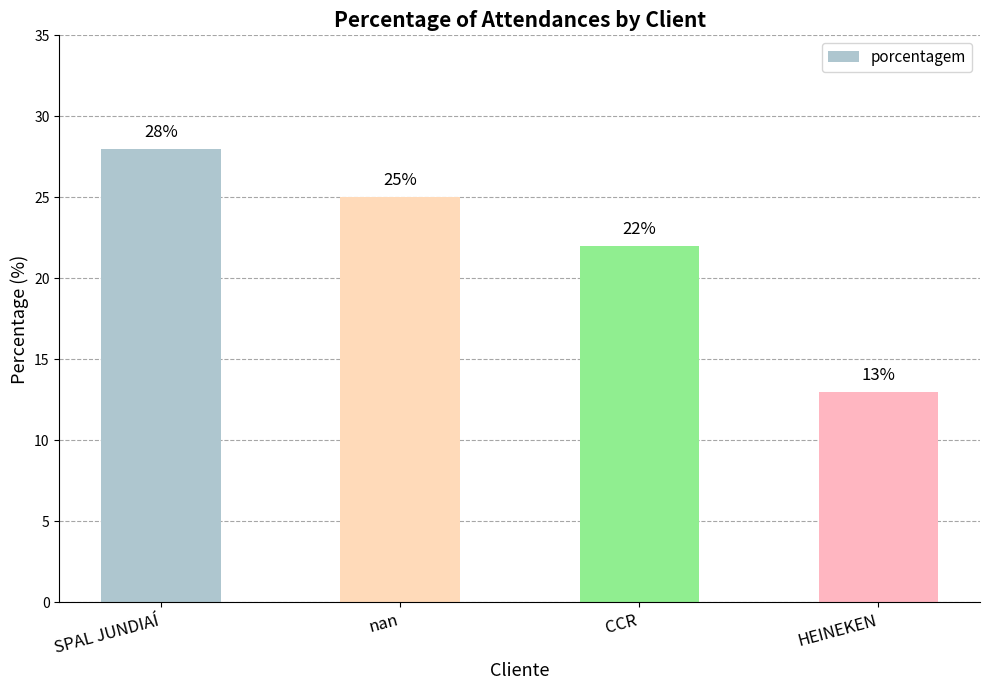

Reading left to right, transcribe all the data shown in this chart.

28	25	22	13